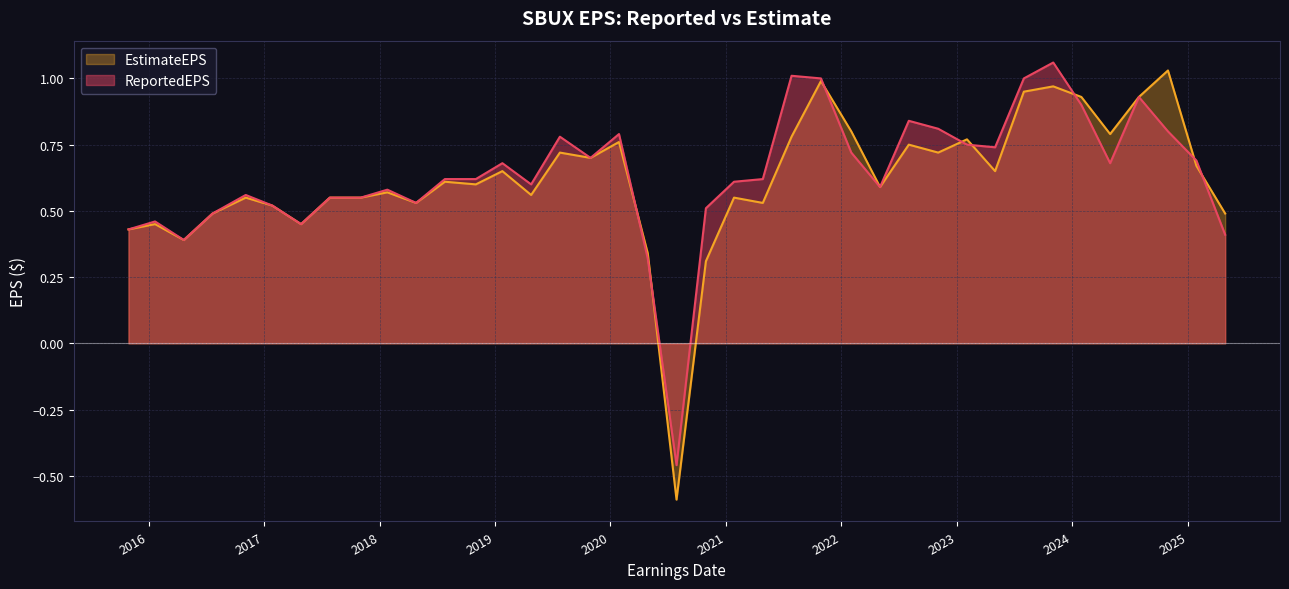

True or false: ReportedEPS and EstimateEPS intersect in this chart.

True